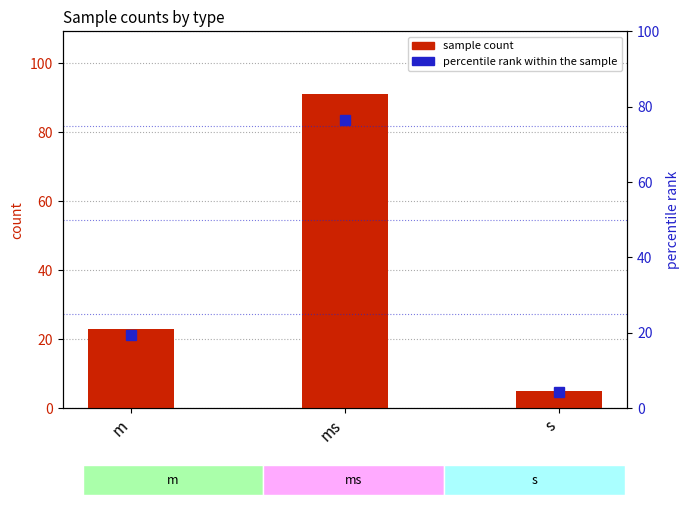

What is the difference between the sample count values at ms and m?

68.0